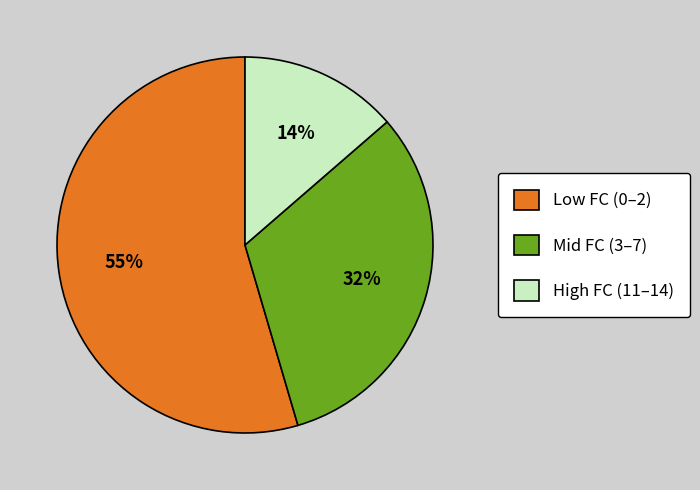

Which slice is the largest?

Low FC (0–2)